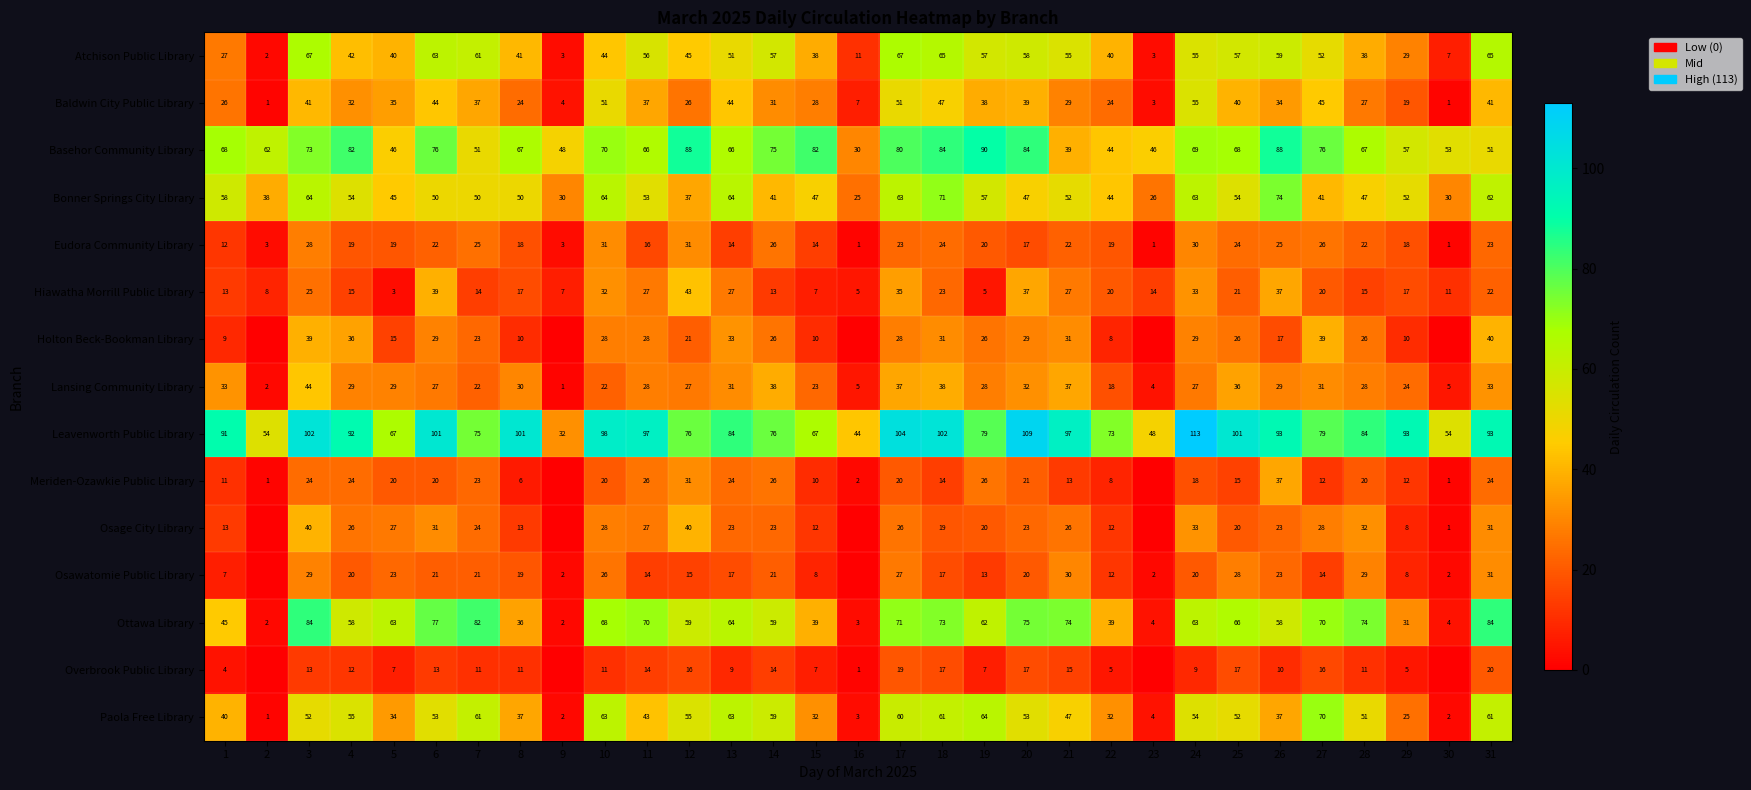

What is the average value of the Eudora Community Library series?

19